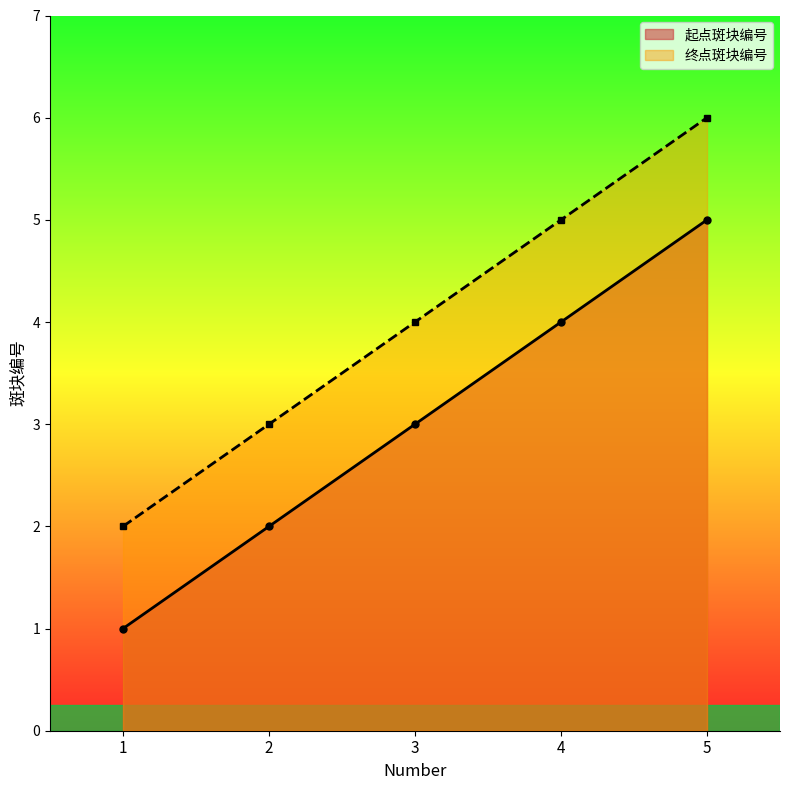

At which label does 起点斑块编号 reach its peak?

5